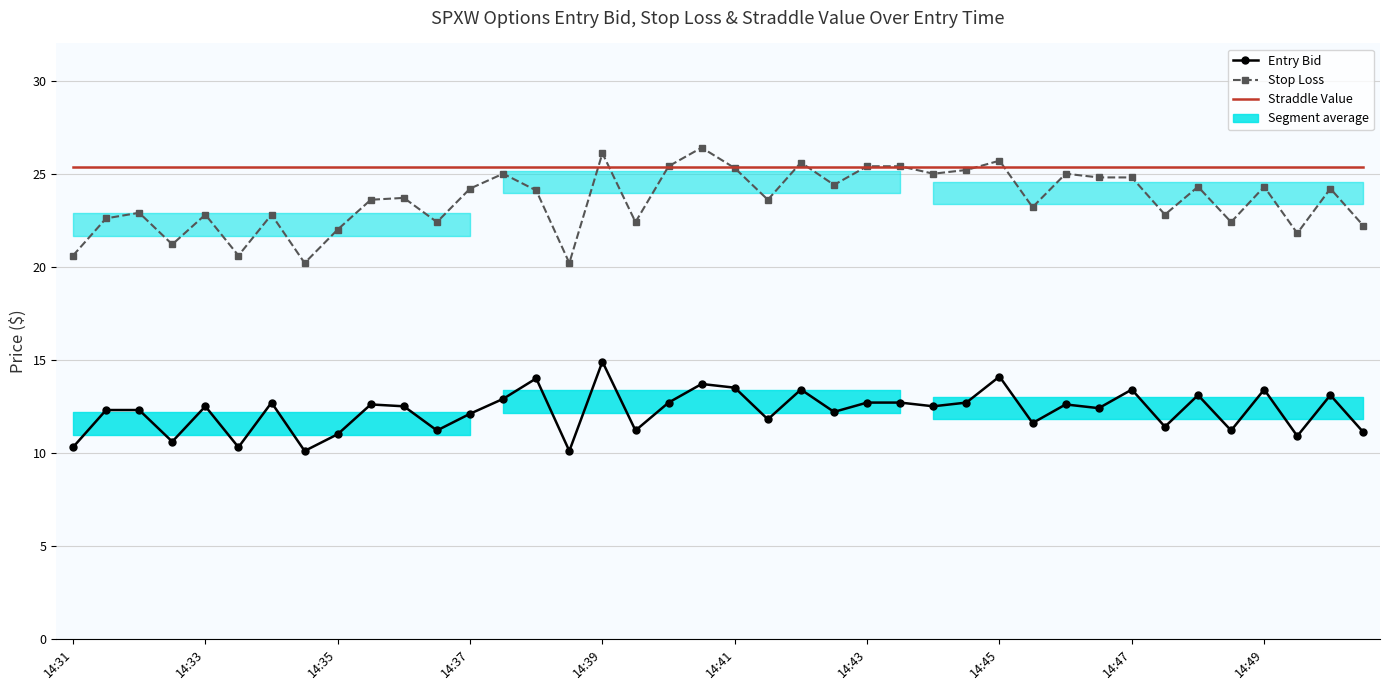

At how many categories does at least one series exceed 11?

40